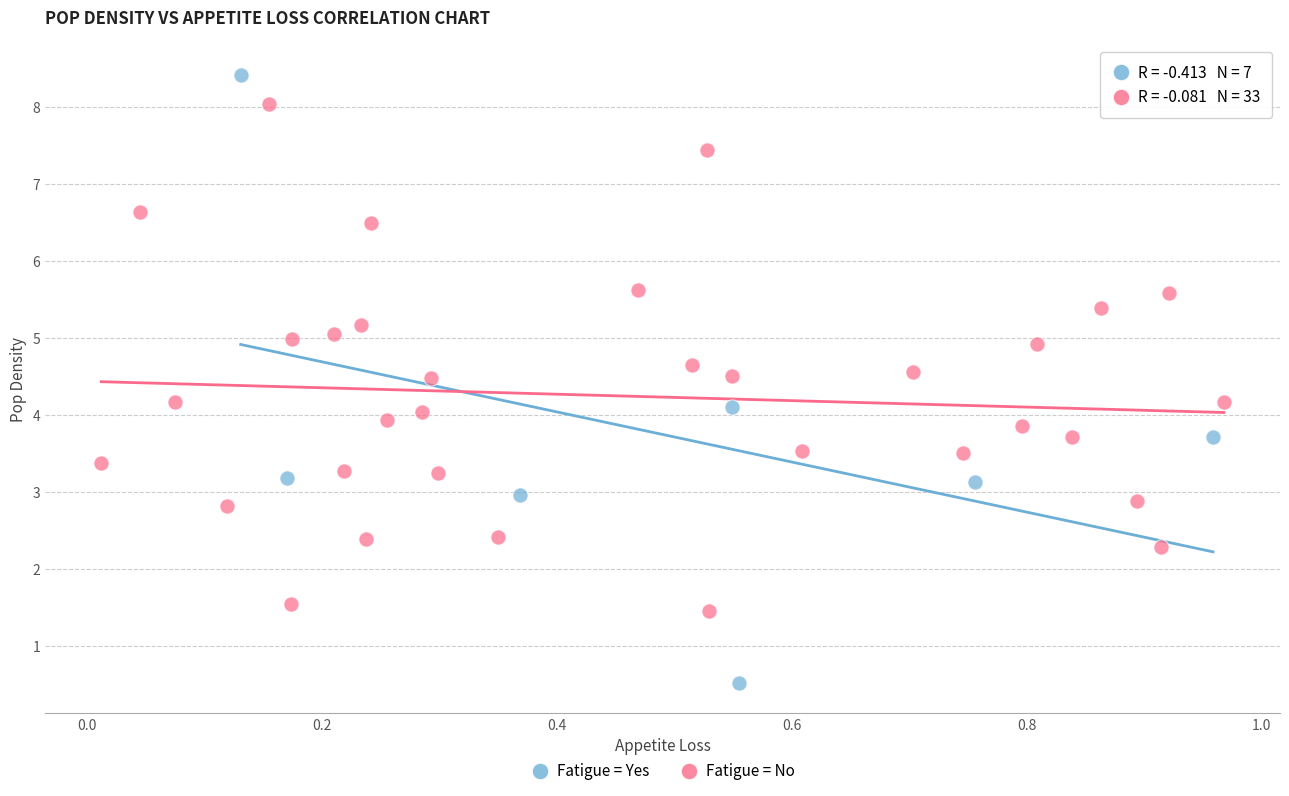

Which series reaches the minimum Y coordinate?

Fatigue = Yes